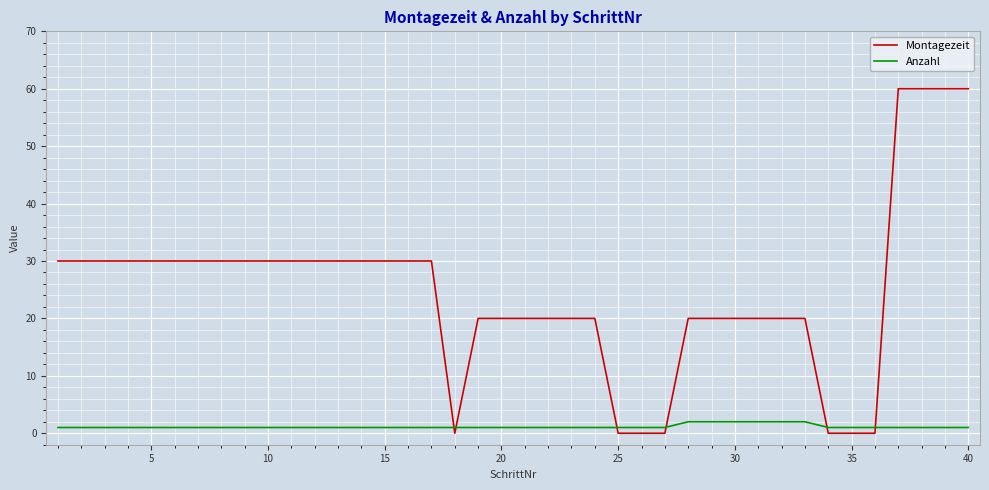

Rank the series by their maximum value, from highest to lowest.

Montagezeit, Anzahl